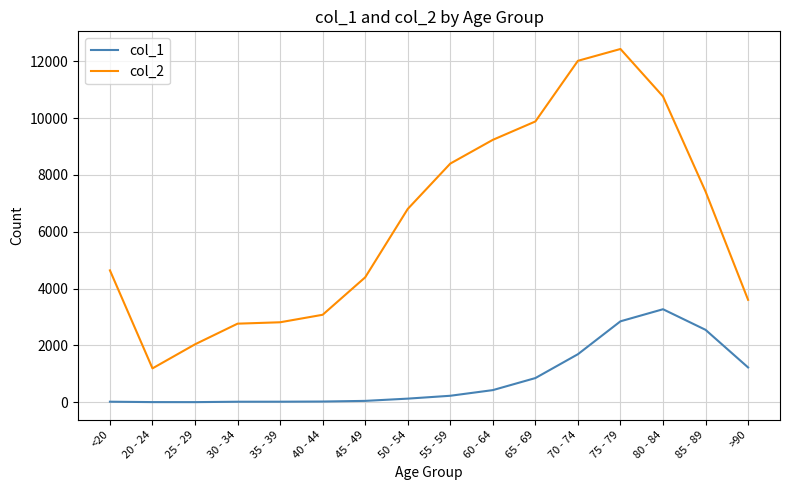

List the series in order of their overall mean, highest first.

col_2, col_1